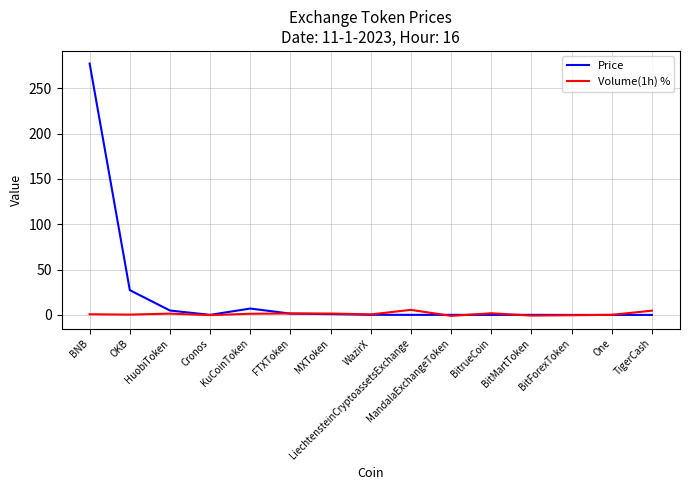

List the series in order of their peak value, highest first.

Price, Volume(1h) %